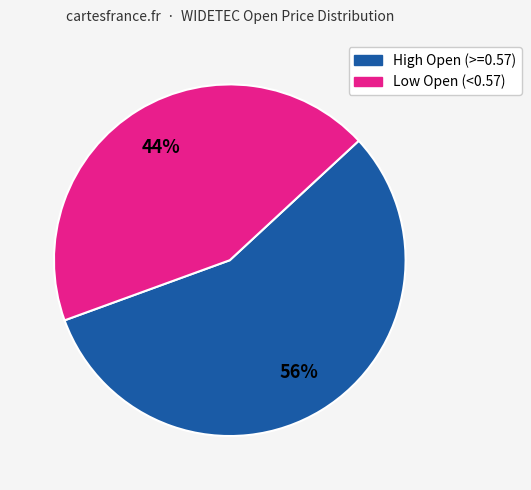

To the nearest percent, what is the average slice percentage?

50%